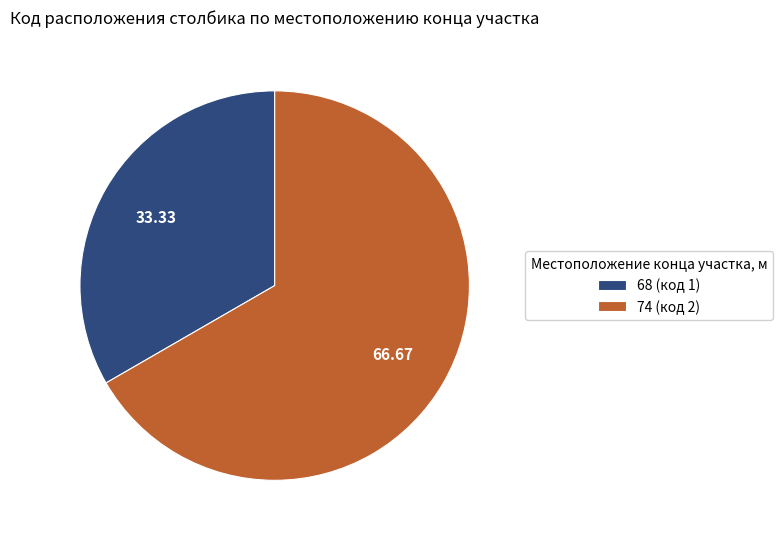

The 74 slice represents 61% of the pie. True or false?

False